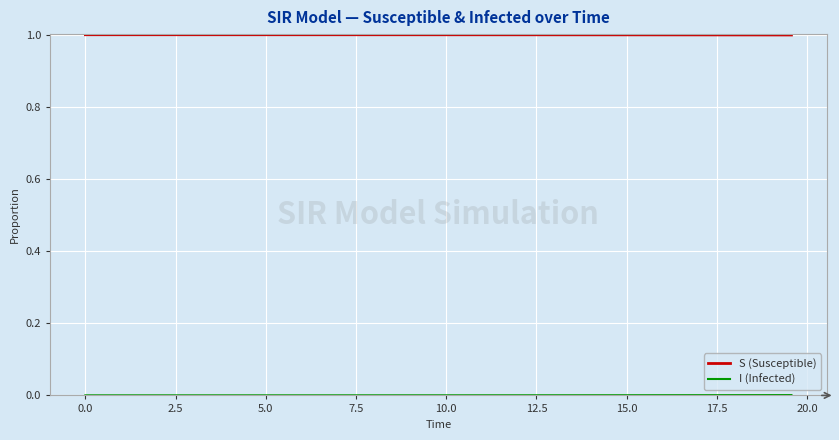

Which series has the largest total across all categories?

S (Susceptible)